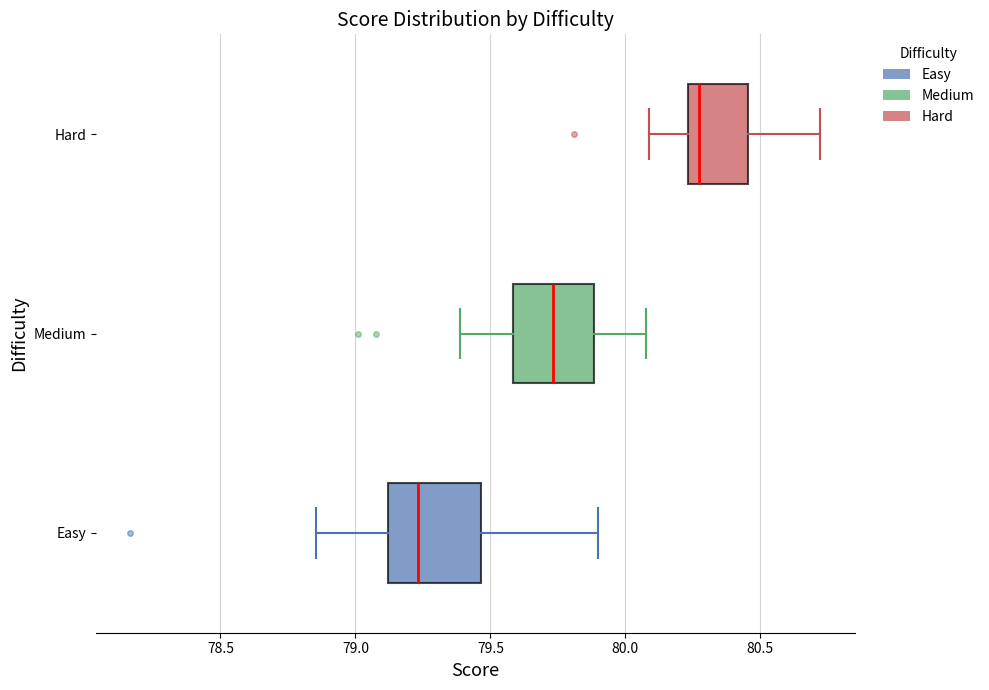

Where is the right edge of the box for Easy on the x-axis? The values are not printed on the chart, so give them approximately, as read against the axis.

79.45